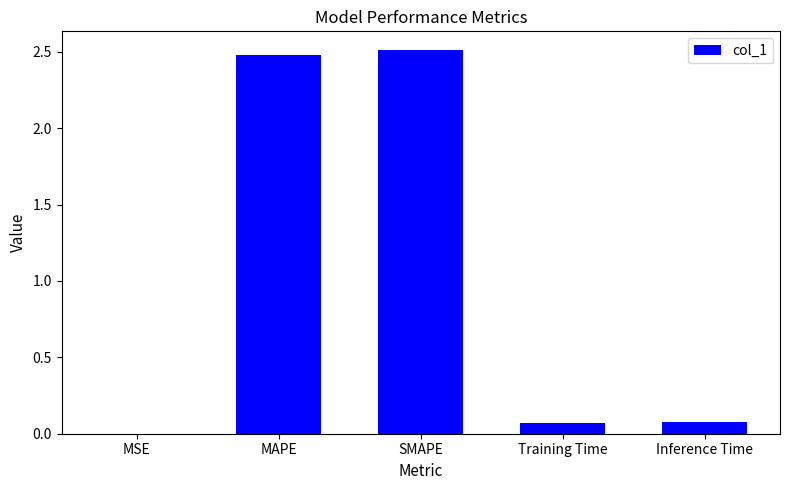

What is the approximate value at SMAPE?

2.5